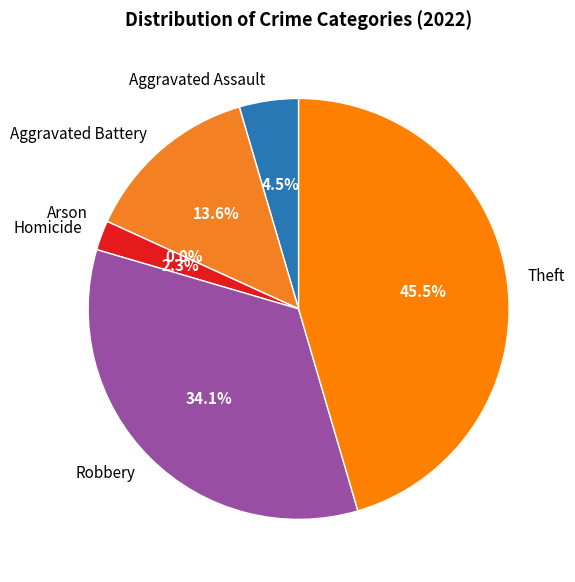

Between Homicide and Aggravated Battery, which is larger?

Aggravated Battery